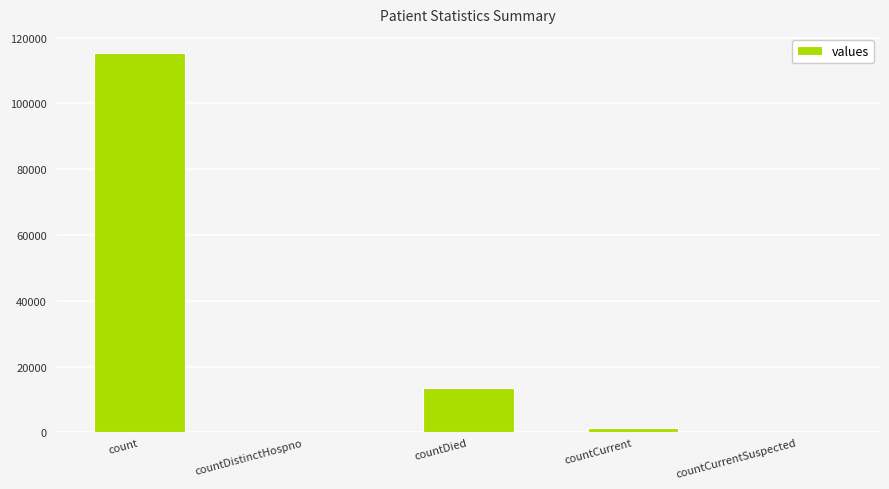

At which label is the value closest to 57689?

countDied